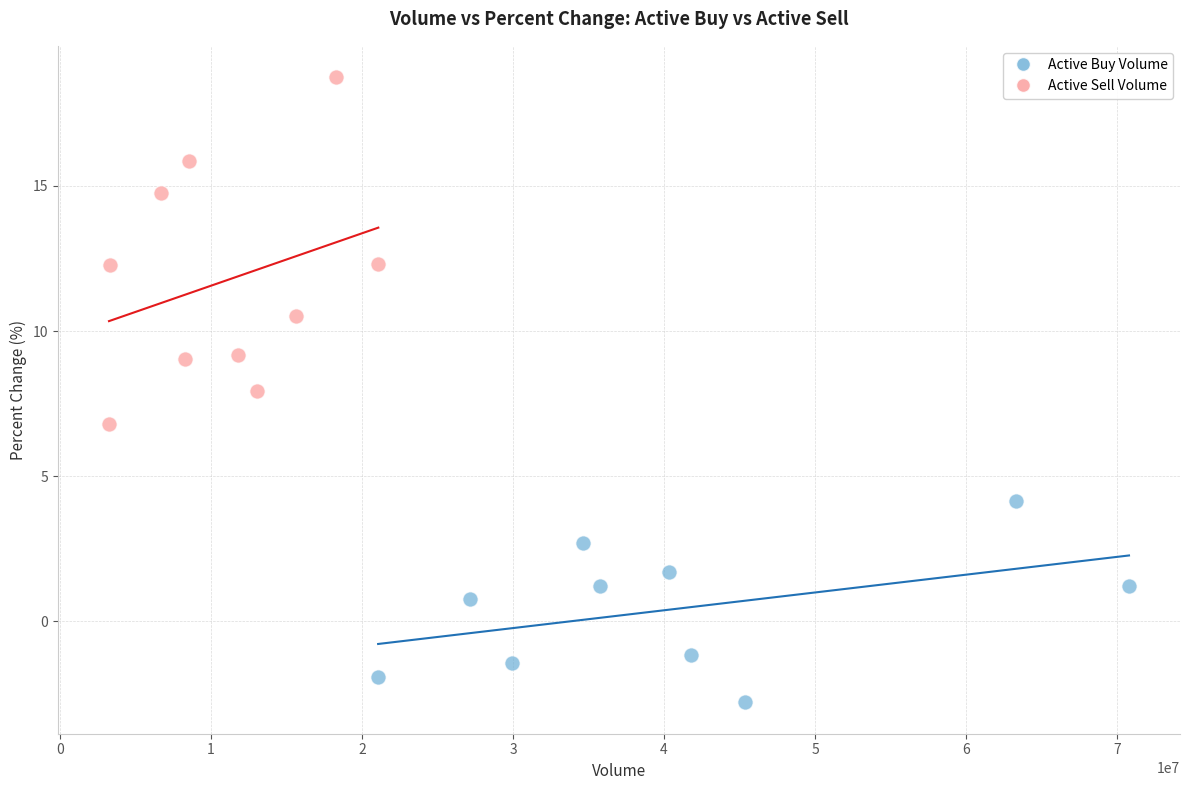

Which series has the largest Y range (max minus min)?

Active Sell Volume